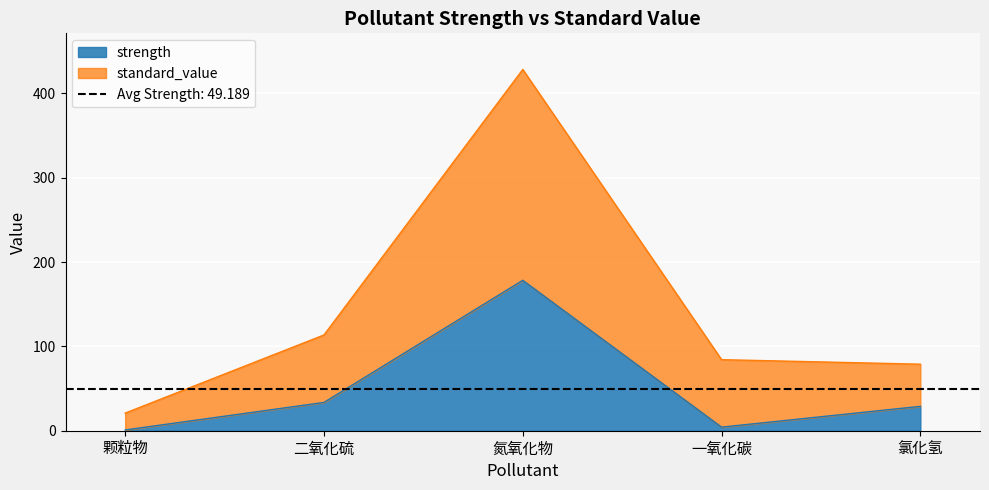

Which label corresponds to the largest value in the chart?

氮氧化物